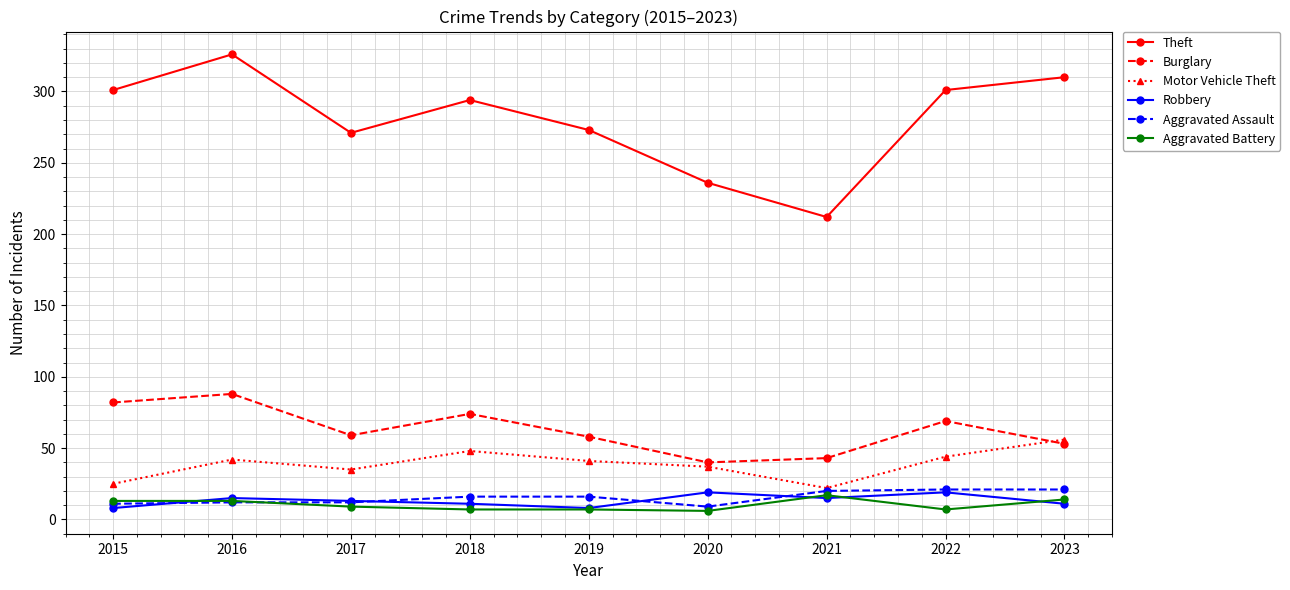

True or false: Motor Vehicle Theft and Robbery cross at least once.

False